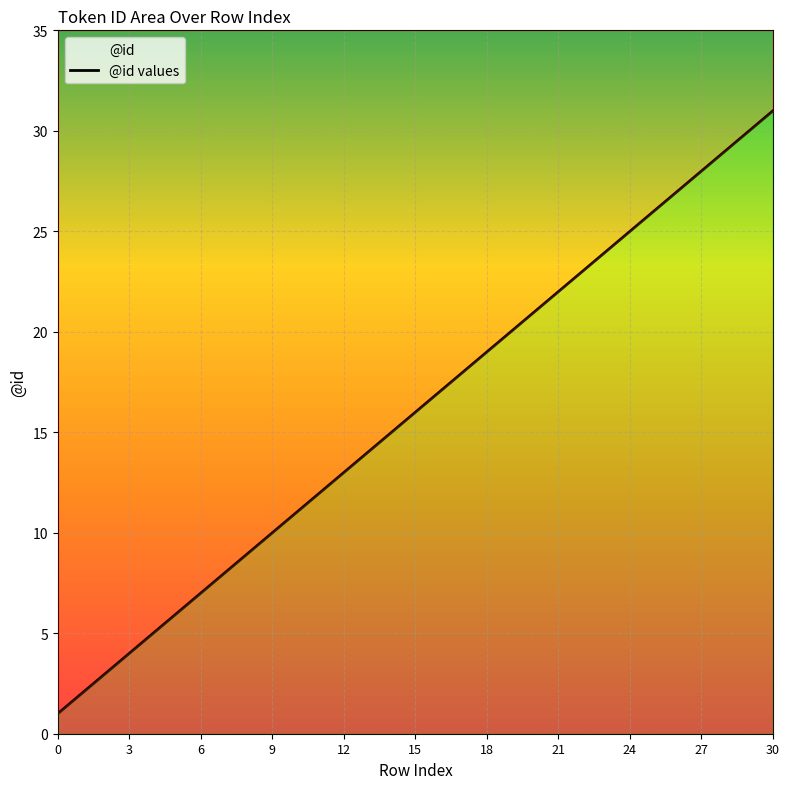

Which label corresponds to the largest value in the chart?

30